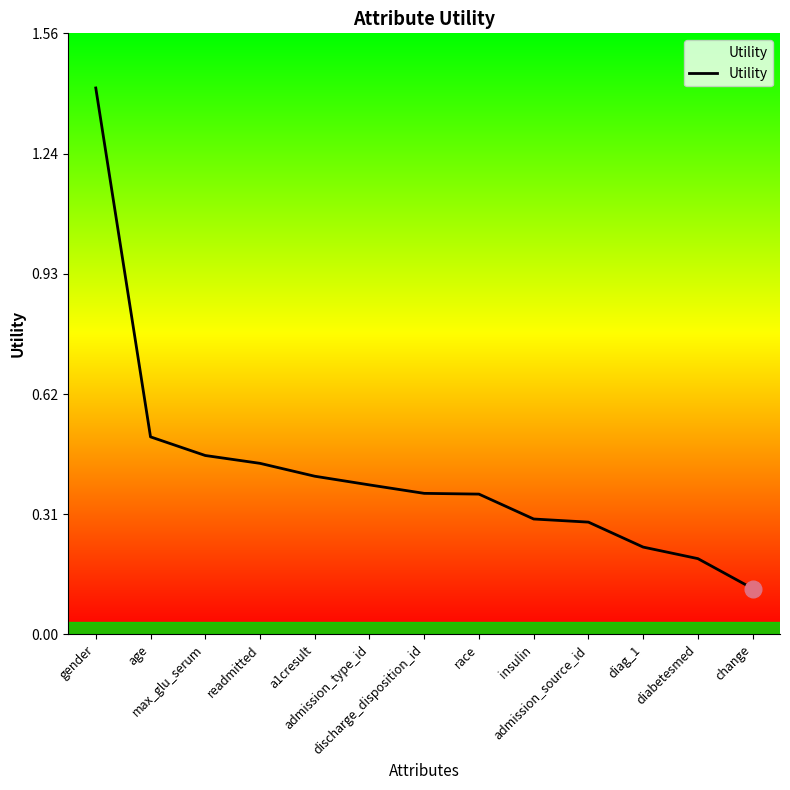

The chart shows a value of 0.2 at diabetesmed. True or false?

True